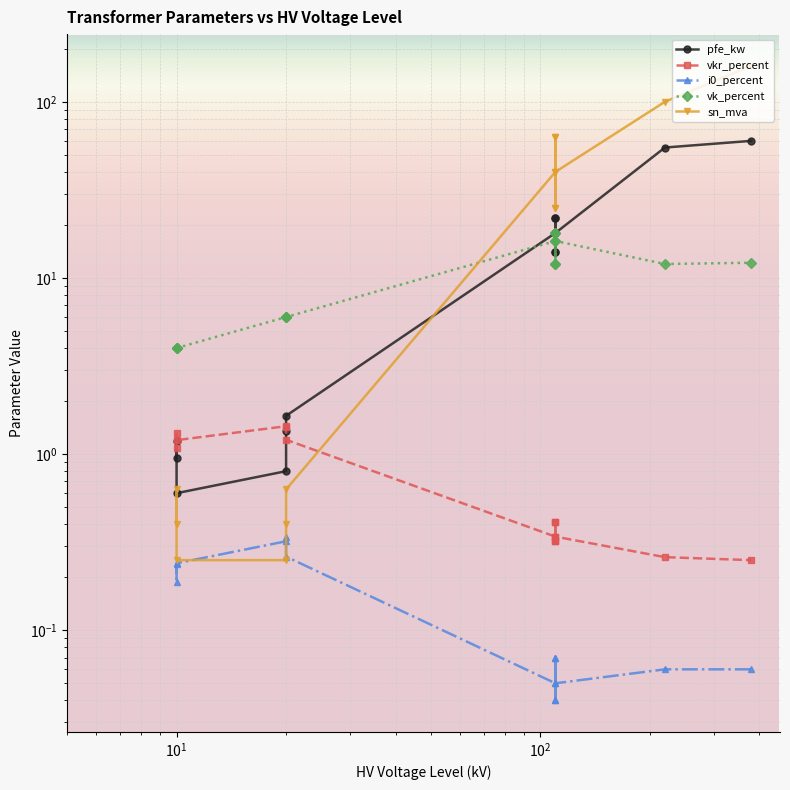

Rank the series by their maximum value, from lowest to highest.

i0_percent, vkr_percent, vk_percent, pfe_kw, sn_mva